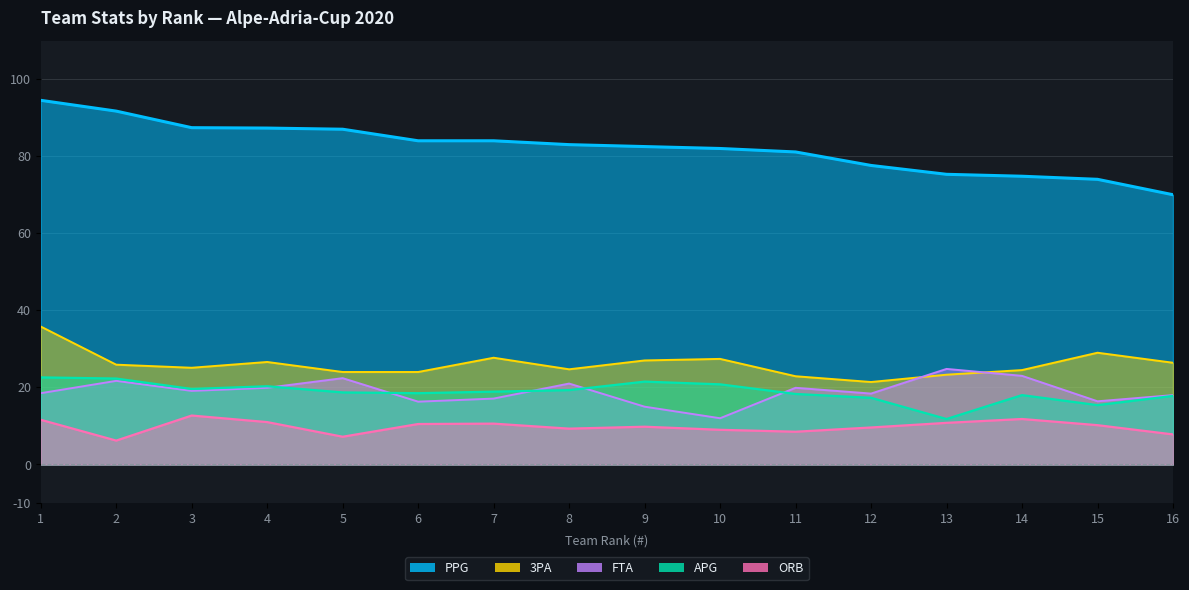

What are all the series names shown in the legend?

PPG, APG, ORB, 3PA, FTA